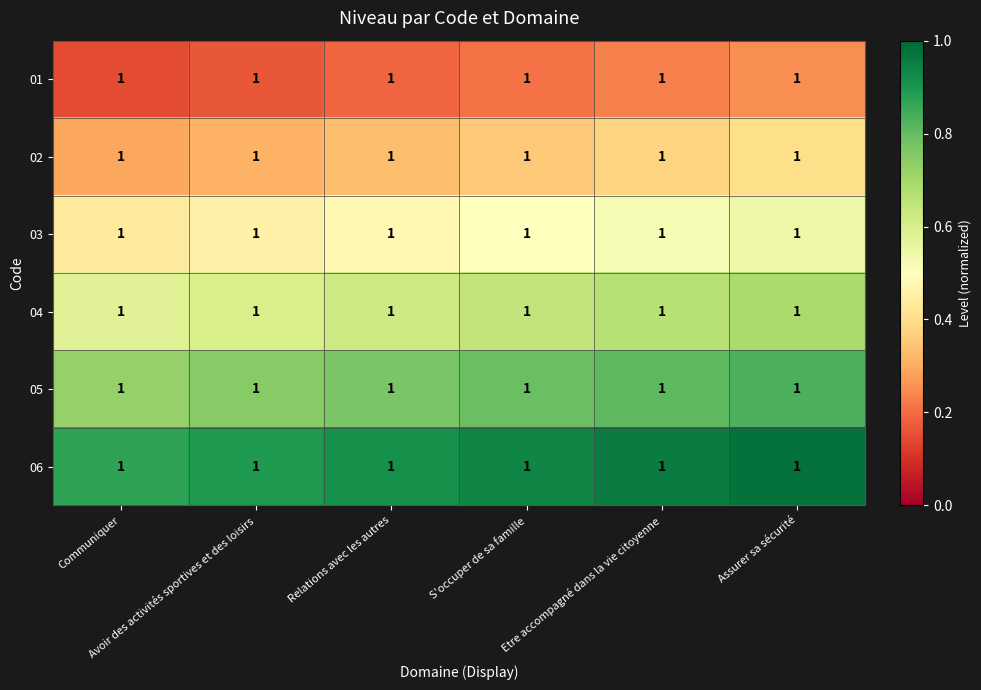

What is the greatest value displayed?

1.0